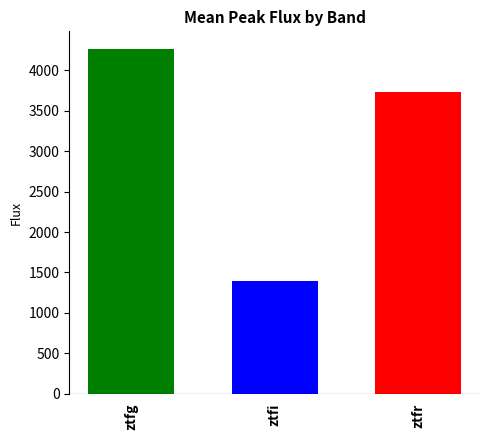

How many bars are there in total?

3